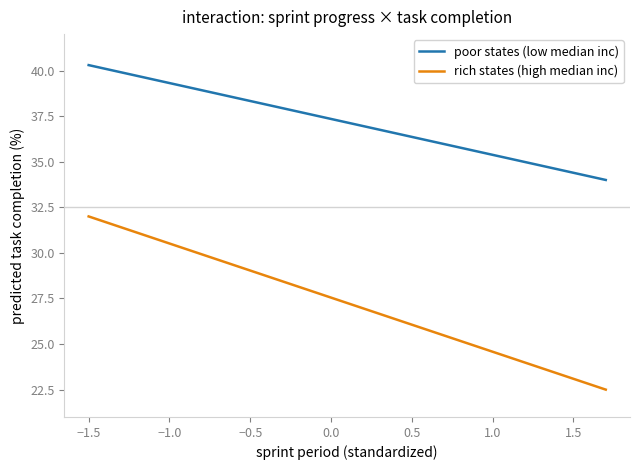

List the series in order of their overall mean, lowest first.

rich states (high median inc), poor states (low median inc)